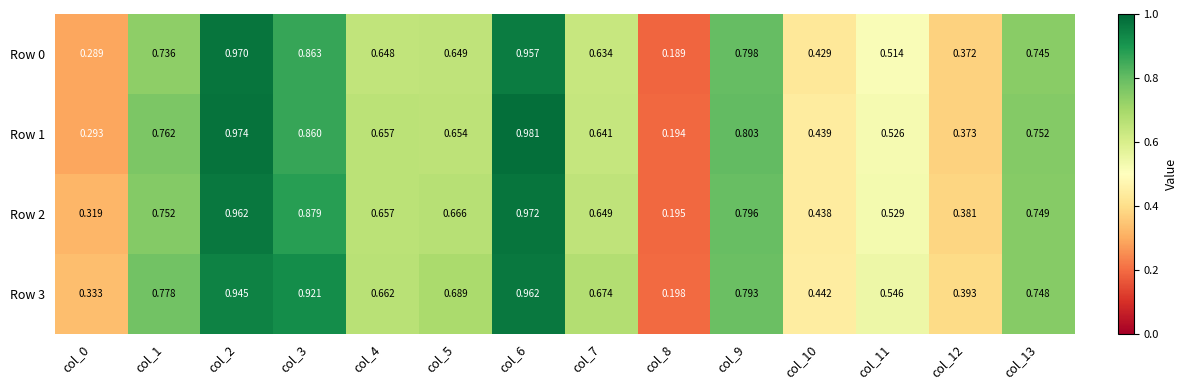

Reading left to right, list all the values displayed in this chart.

Row 0: col_0=0.3	col_1=0.7	col_2=1.0	col_3=0.9	col_4=0.6	col_5=0.6	col_6=1.0	col_7=0.6	col_8=0.2	col_9=0.8	col_10=0.4	col_11=0.5	col_12=0.4	col_13=0.7
Row 1: col_0=0.3	col_1=0.8	col_2=1.0	col_3=0.9	col_4=0.7	col_5=0.7	col_6=1.0	col_7=0.6	col_8=0.2	col_9=0.8	col_10=0.4	col_11=0.5	col_12=0.4	col_13=0.8
Row 2: col_0=0.3	col_1=0.8	col_2=1.0	col_3=0.9	col_4=0.7	col_5=0.7	col_6=1.0	col_7=0.6	col_8=0.2	col_9=0.8	col_10=0.4	col_11=0.5	col_12=0.4	col_13=0.7
Row 3: col_0=0.3	col_1=0.8	col_2=0.9	col_3=0.9	col_4=0.7	col_5=0.7	col_6=1.0	col_7=0.7	col_8=0.2	col_9=0.8	col_10=0.4	col_11=0.5	col_12=0.4	col_13=0.7